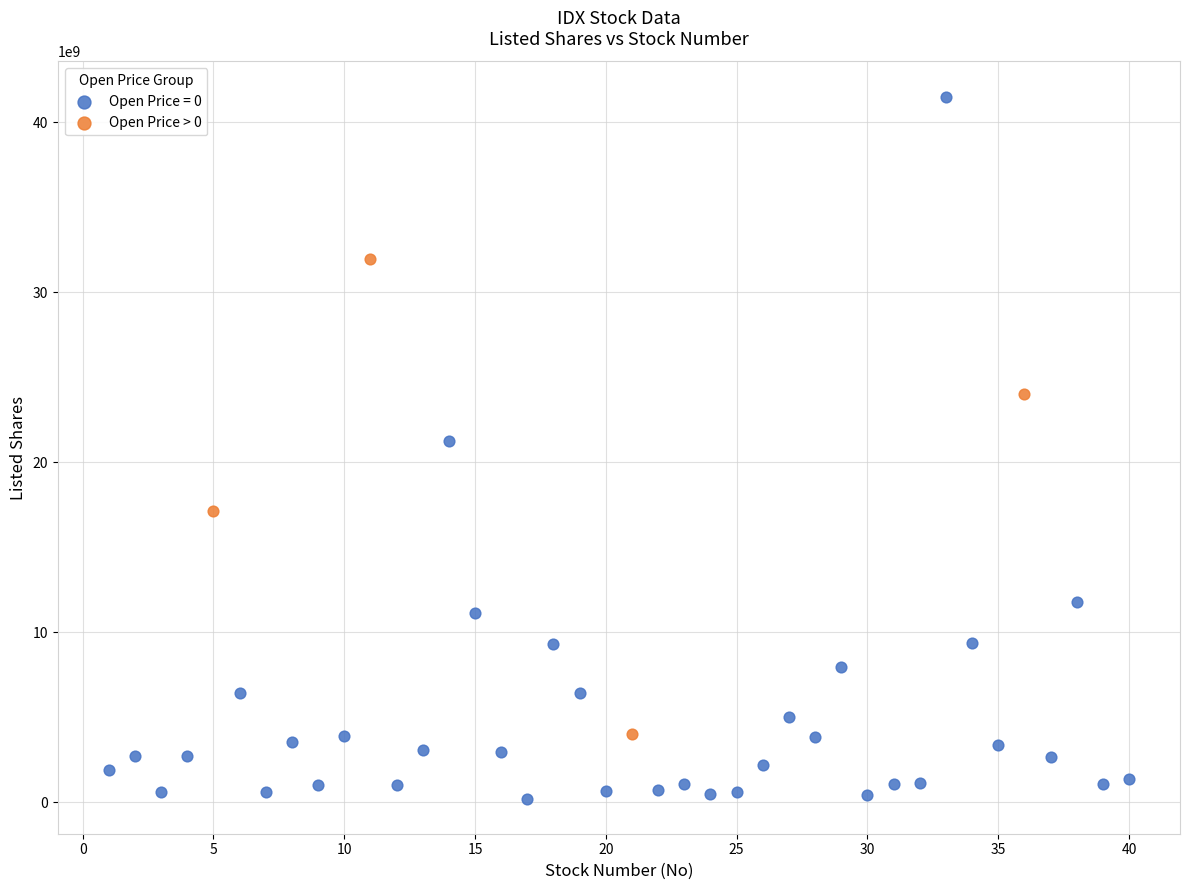

Which series contains the highest Y value?

Open Price = 0